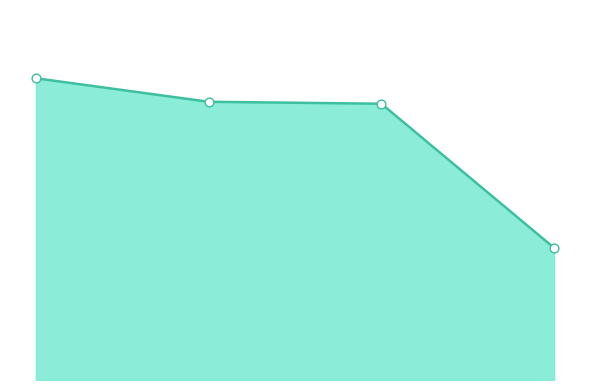

Between 2074 and 4060, which is larger?

2074